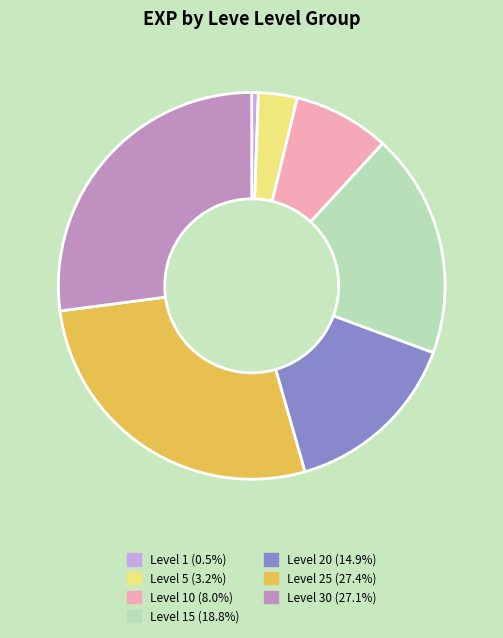

Approximately how many times larger is the value at Level 25 (27.4%) compared to Level 20 (14.9%)?

1.8